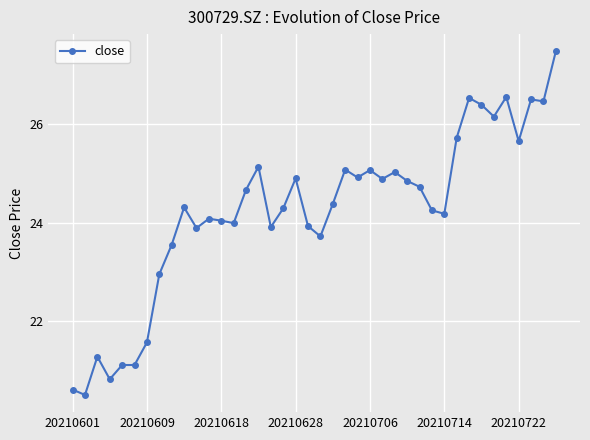

Count the number of categories in the chart.

40